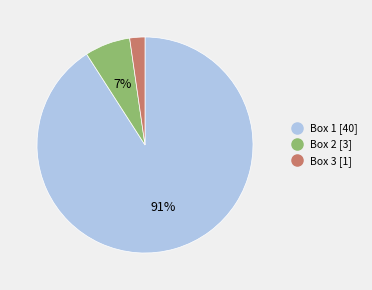

What is the majority slice?

Box 1 [40]